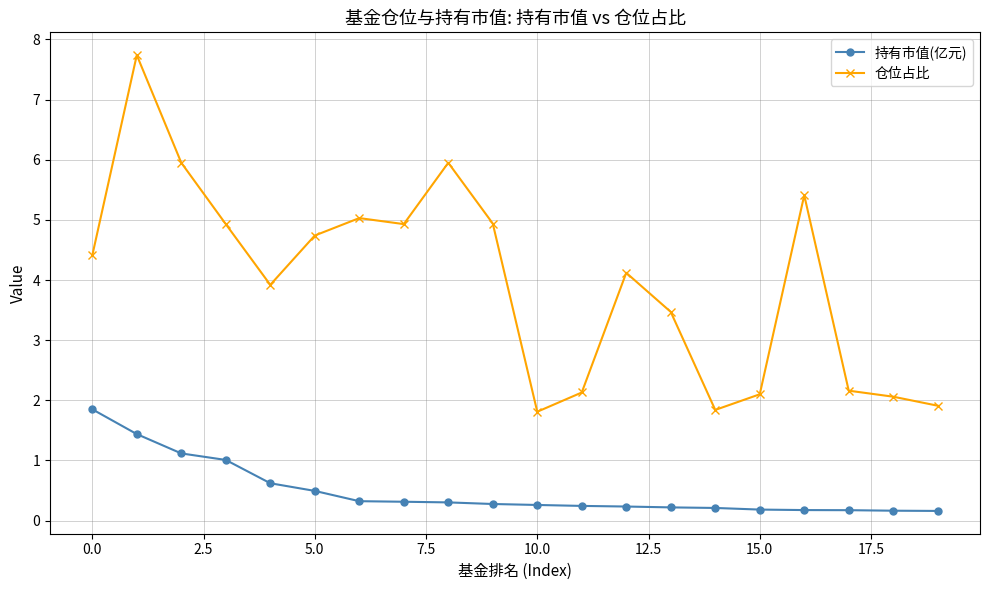

Which series has the widest spread of values?

仓位占比